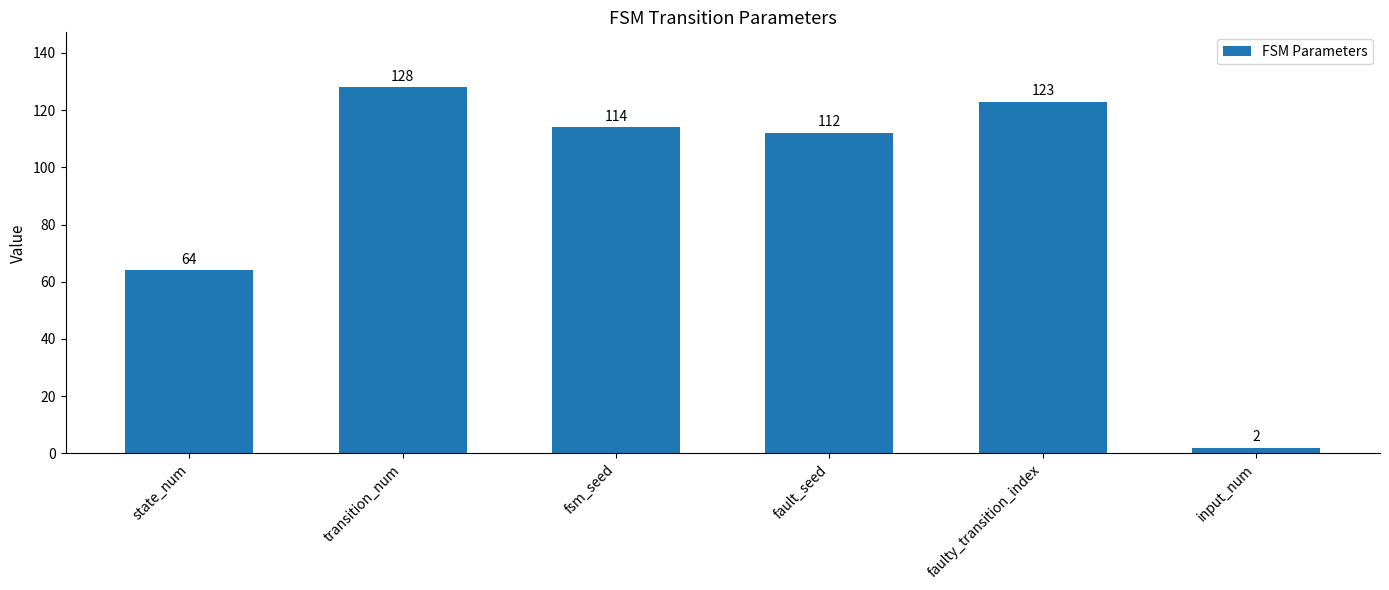

What is the difference between the second highest and minimum values?

121